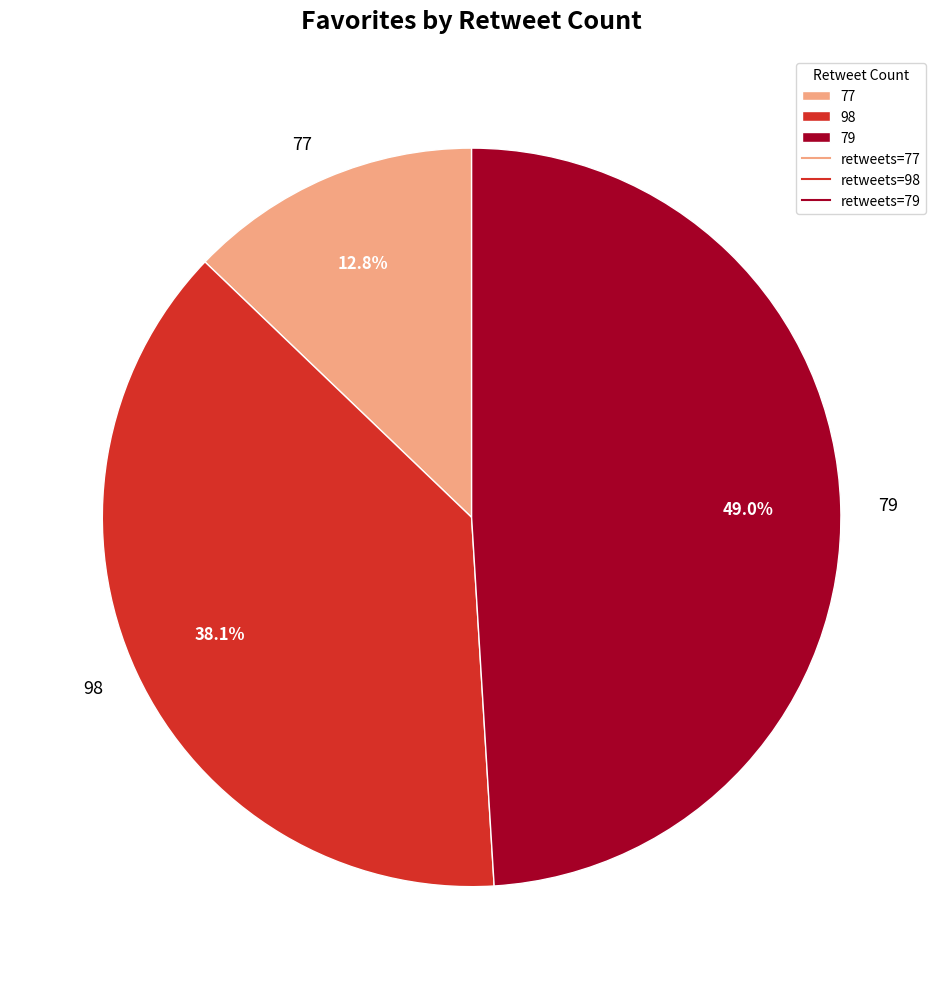

The 79 slice represents 49% of the pie. True or false?

True